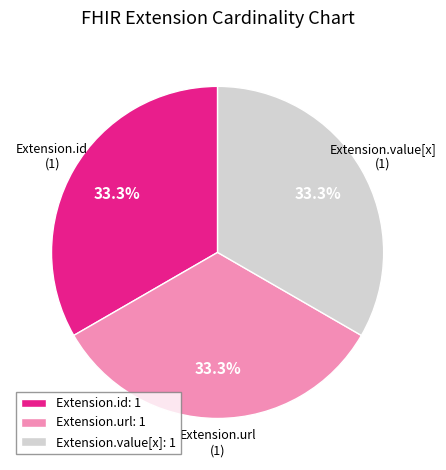

What is the ratio of the value at Extension.url: 1 to the value at Extension.value[x]: 1?

1.0